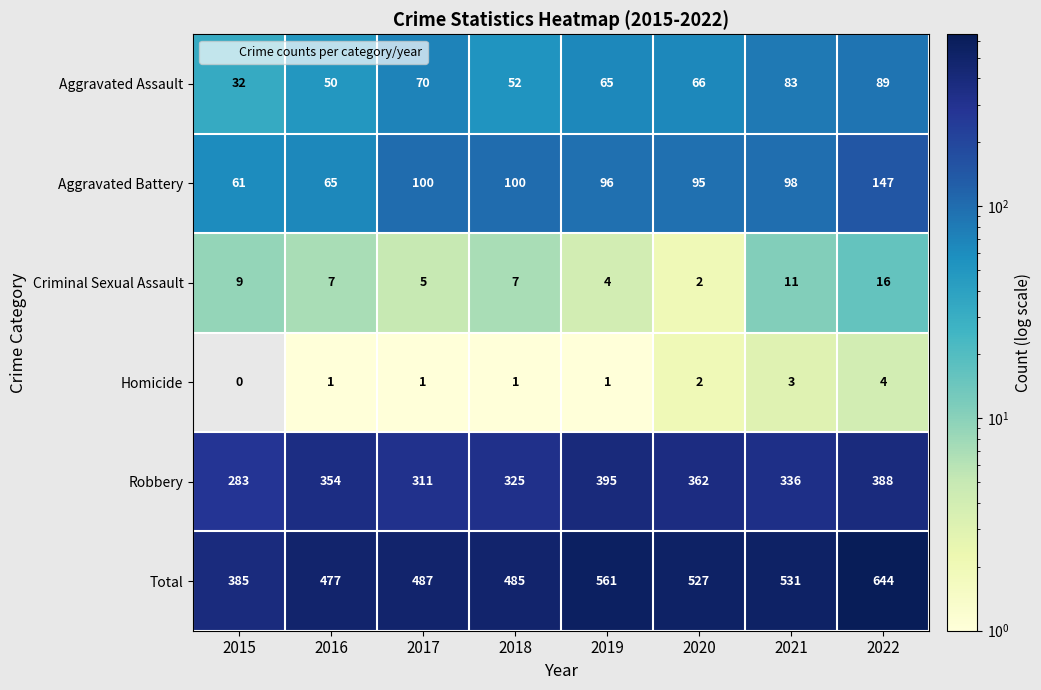

Rank the series by their maximum value, from lowest to highest.

Homicide, Criminal Sexual Assault, Aggravated Assault, Aggravated Battery, Robbery, Total